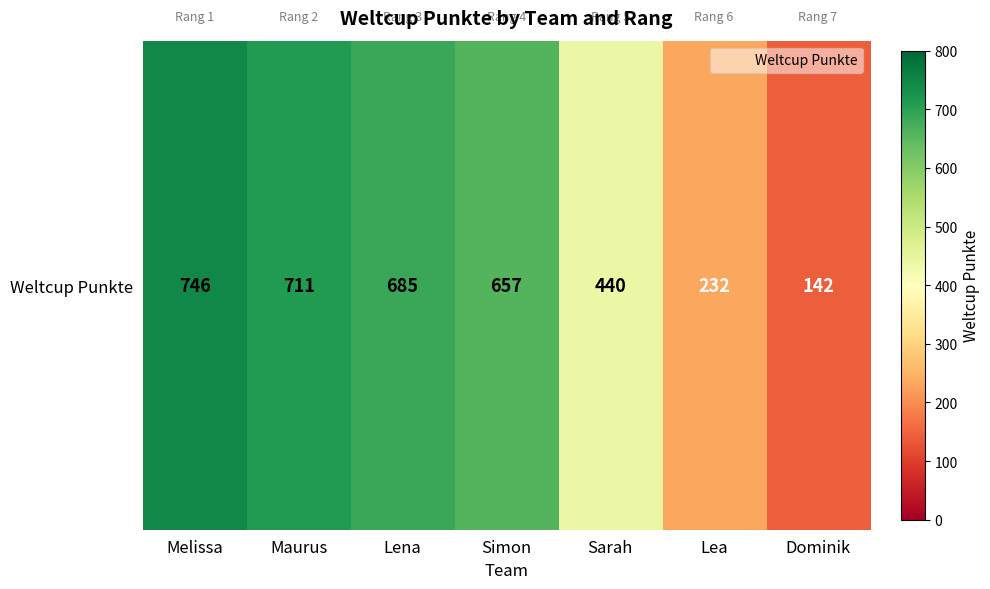

What is the sum of all values?

3613